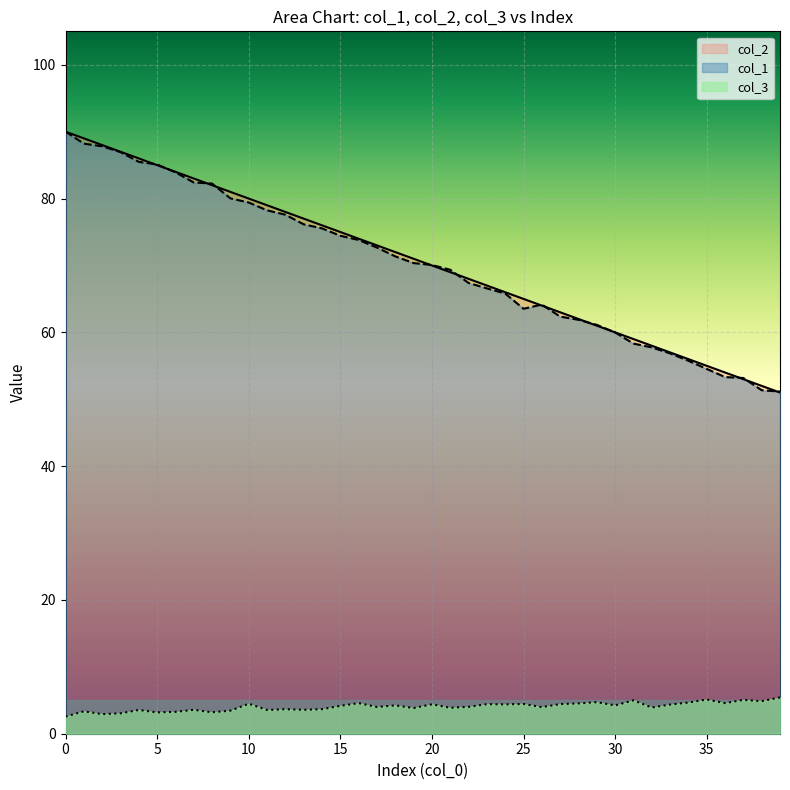

How many values in the col_2 series are below 71?

20